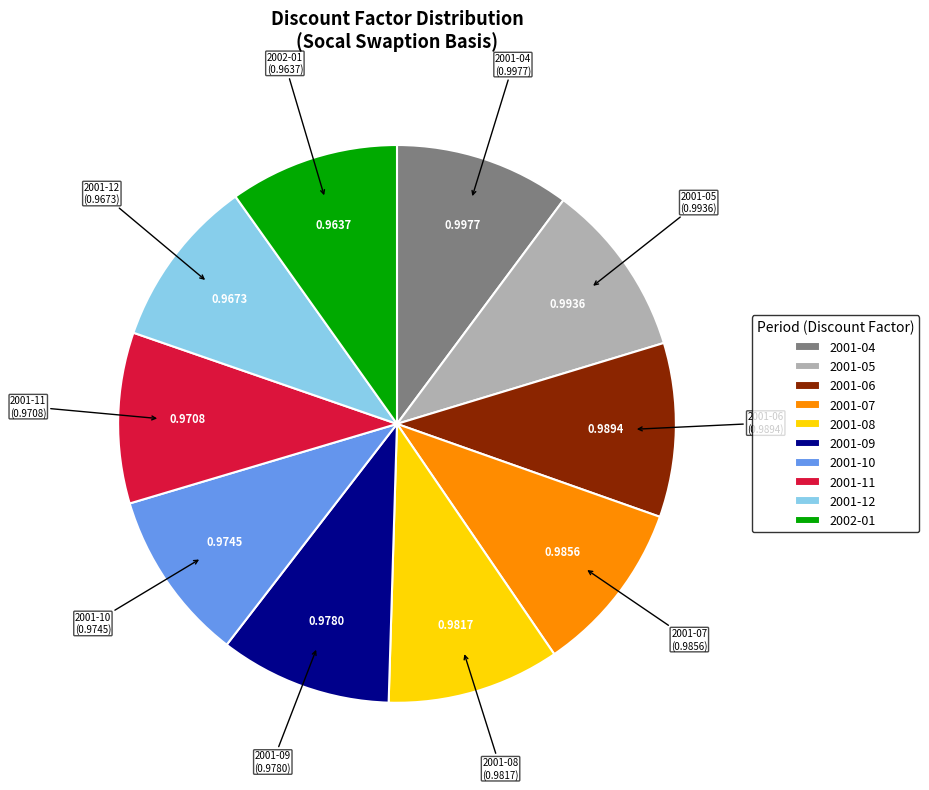

Is the sum of 2001-06 and 2001-07 greater than half?

No